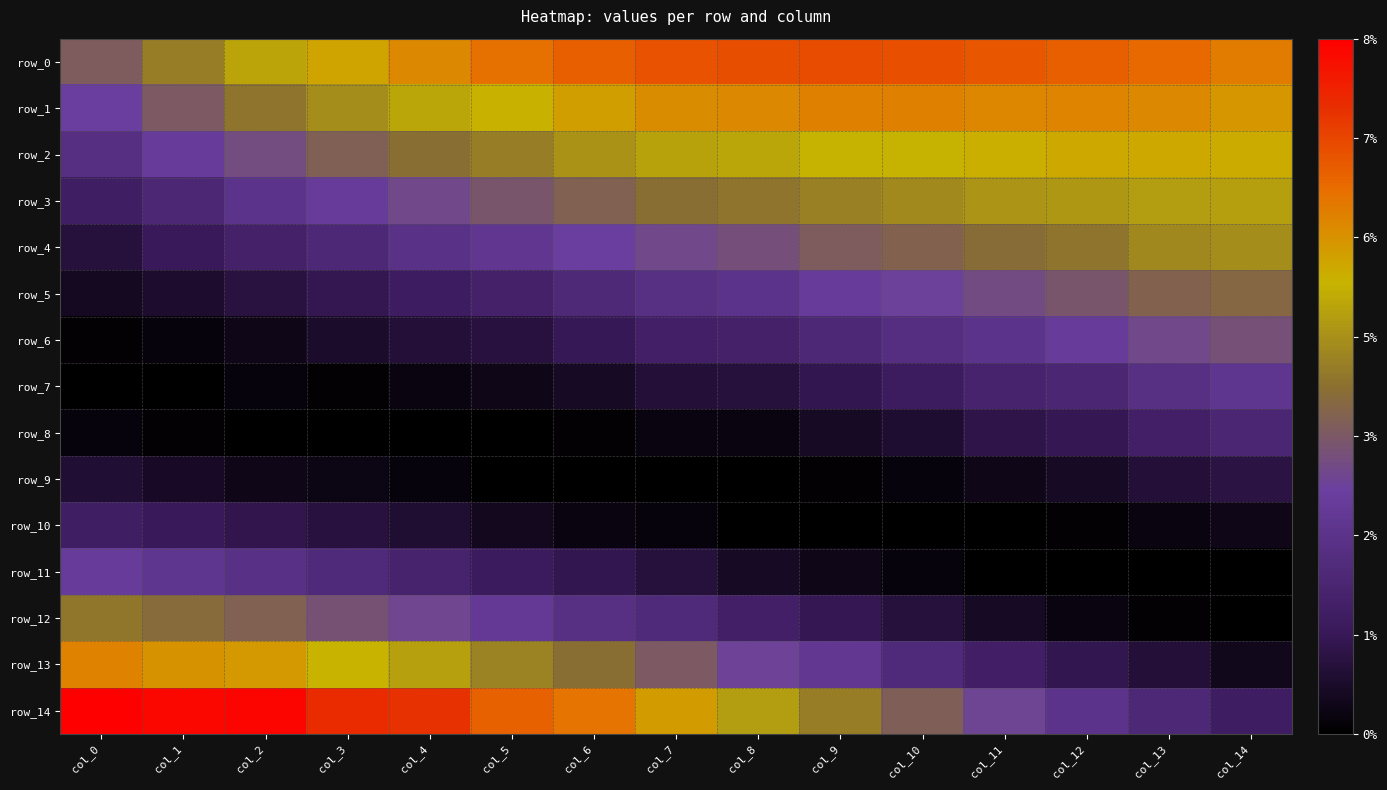

At which category is the sum across all series the highest?

col_7